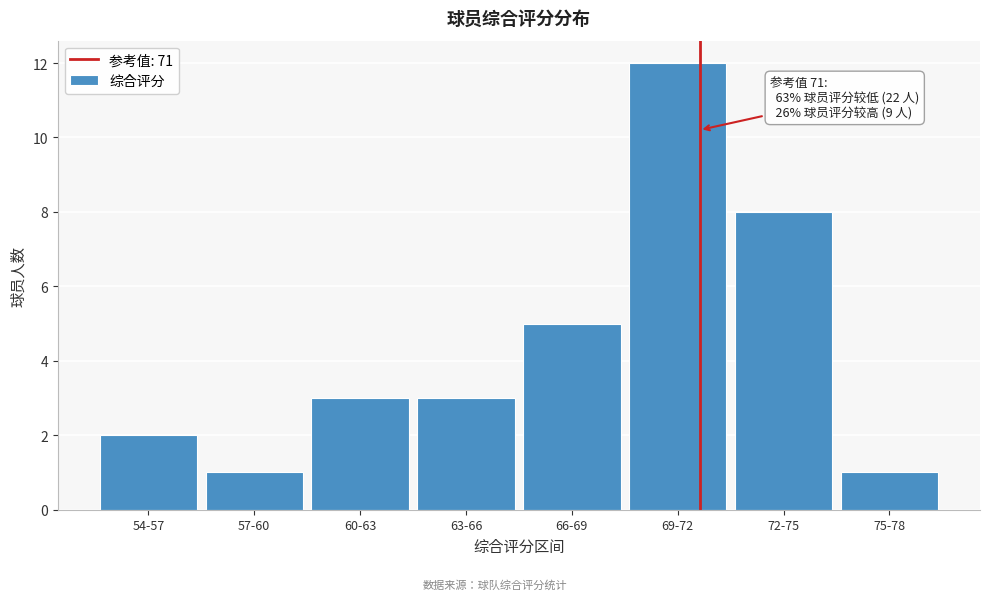

Reading left to right, what are all the values shown in this chart?

2	1	3	3	5	12	8	1